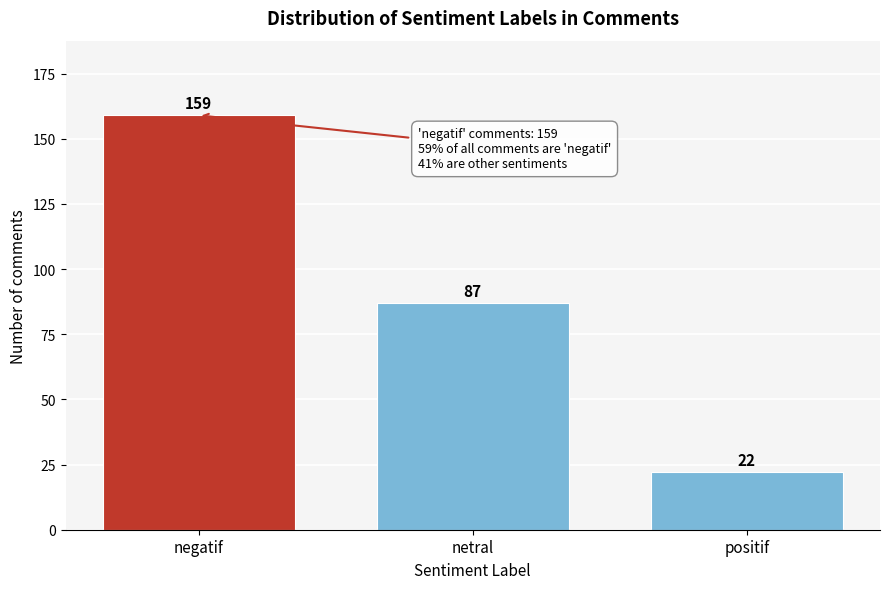

Reading left to right, extract all data points from this chart.

159	87	22